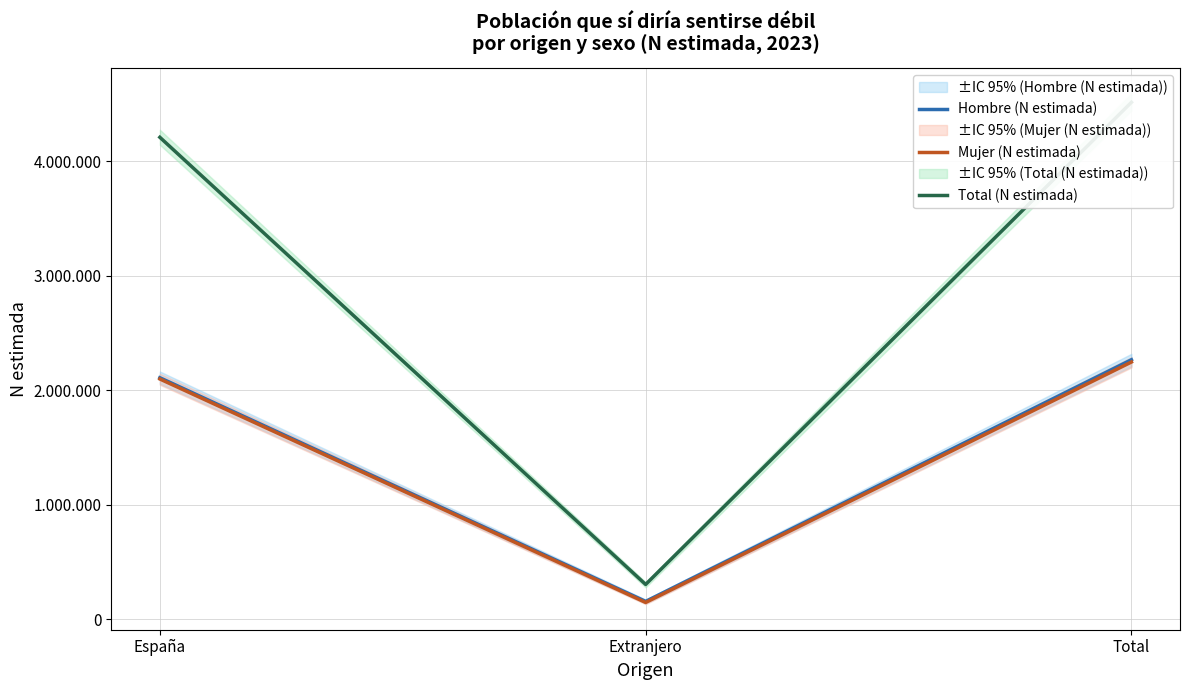

Where does the Mujer (N estimada) series first go above 2099889?

Total